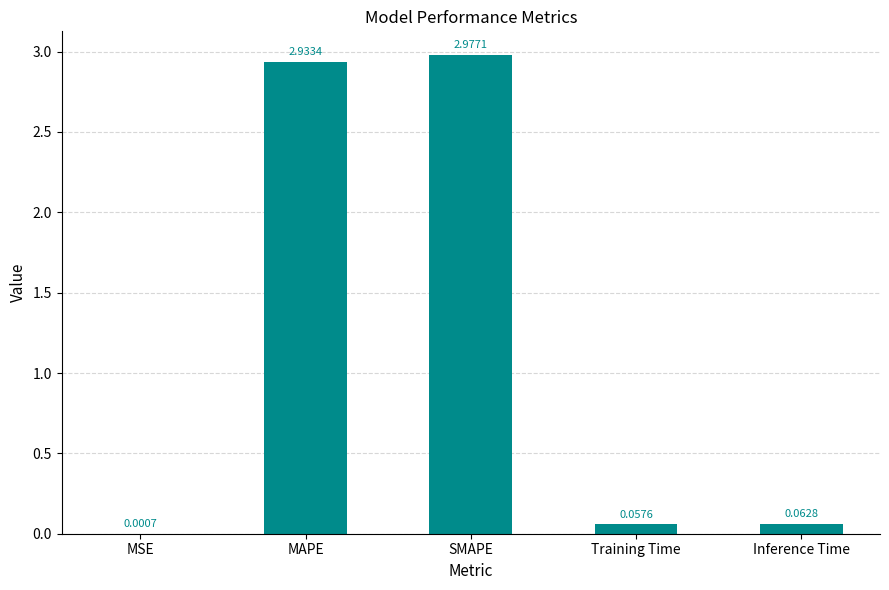

The value at MAPE is 4.6. True or false?

False